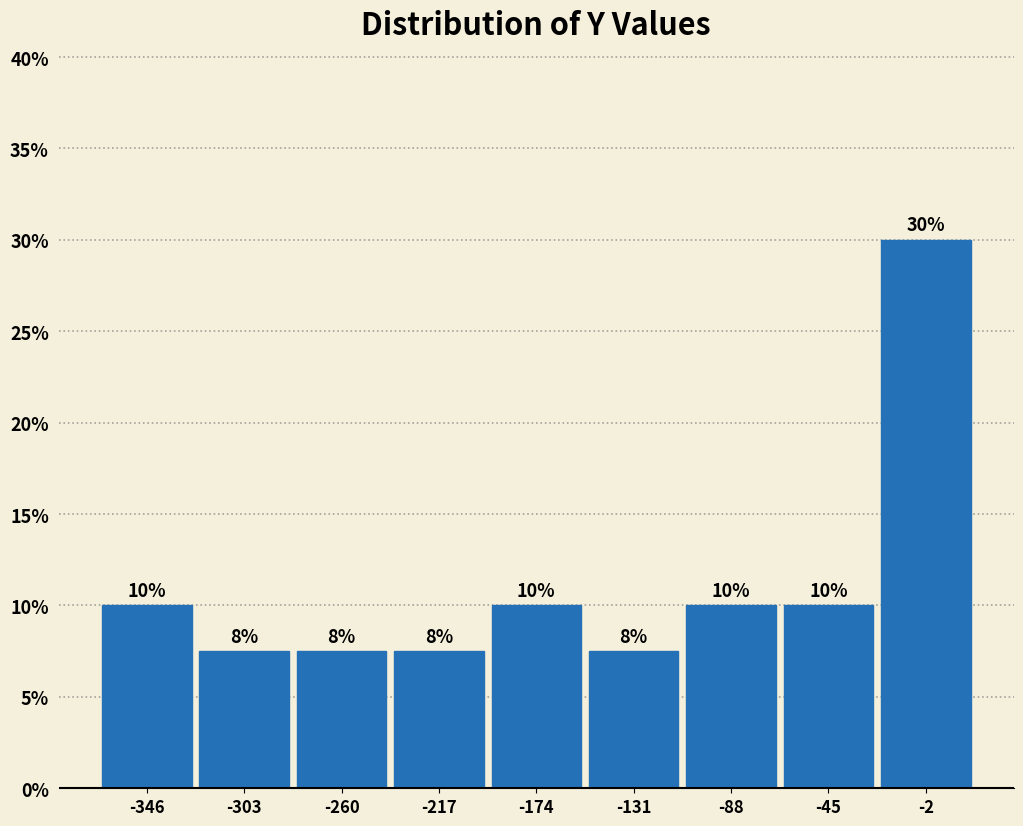

Over which range of the x-axis is the bar tallest?

-25 to 20